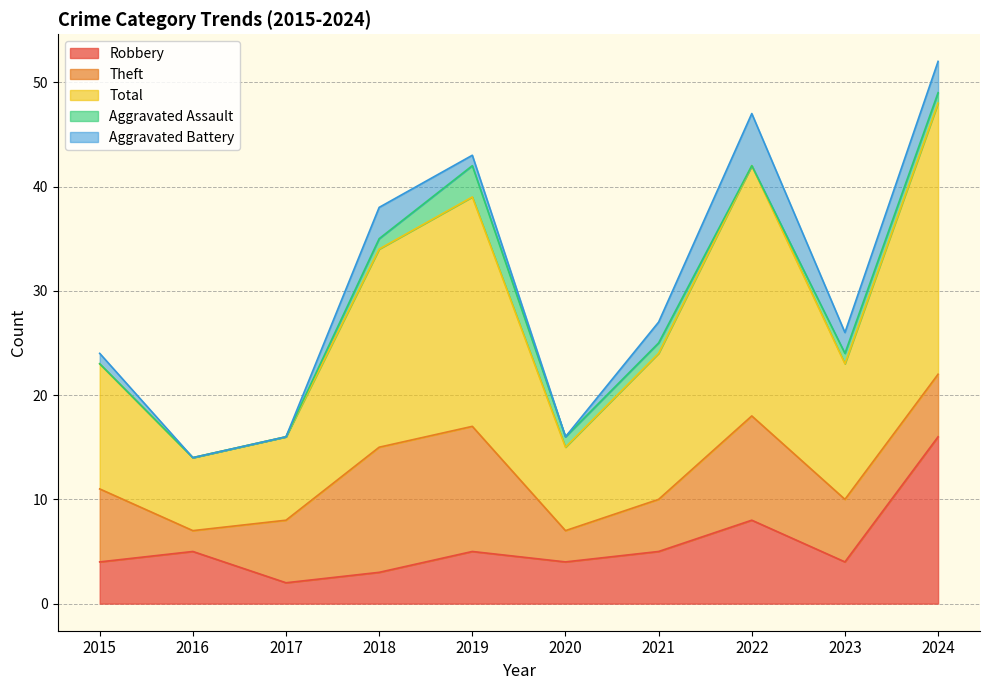

At 2020, list the series in order from largest to smallest.

Total, Robbery, Theft, Aggravated Assault, Aggravated Battery